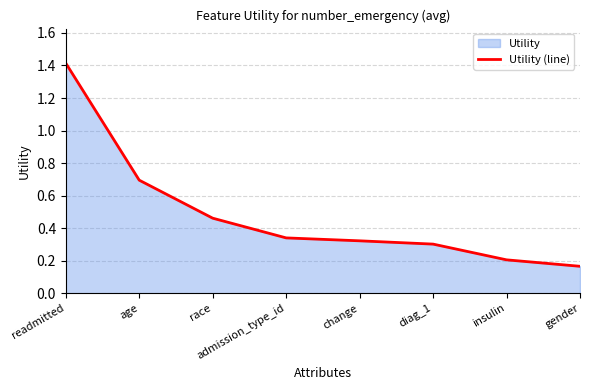

List the labels in order of value, largest first.

readmitted, age, race, admission_type_id, change, diag_1, insulin, gender